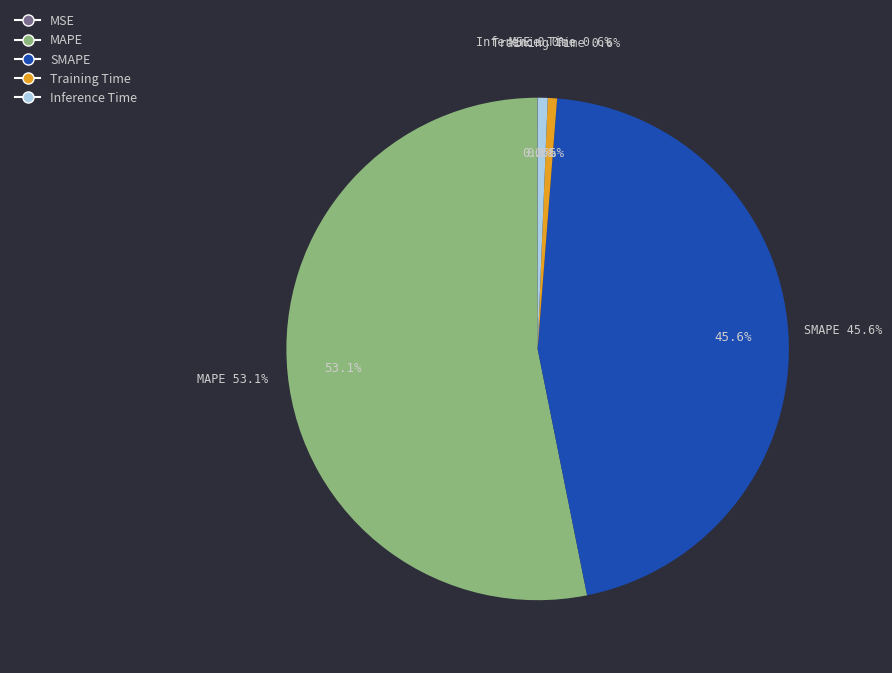

What portion of the pie excludes Training Time?

99.4%